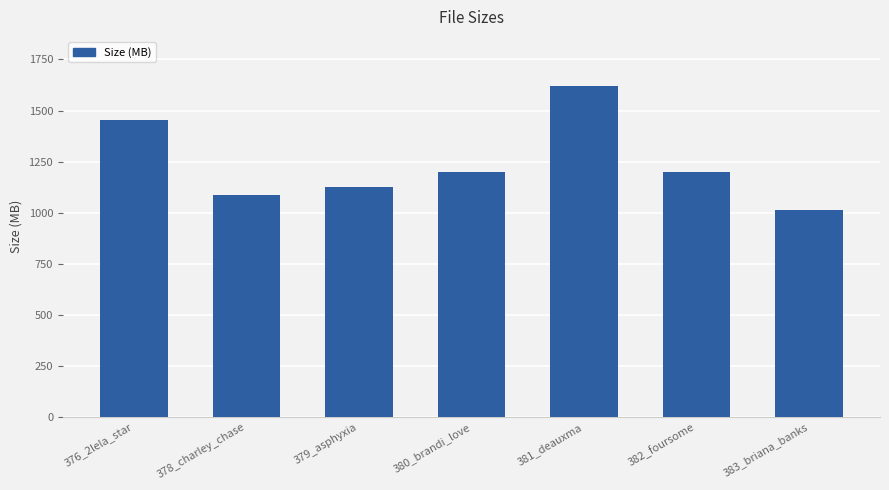

What value does the data have at 381_deauxma?

1617.9